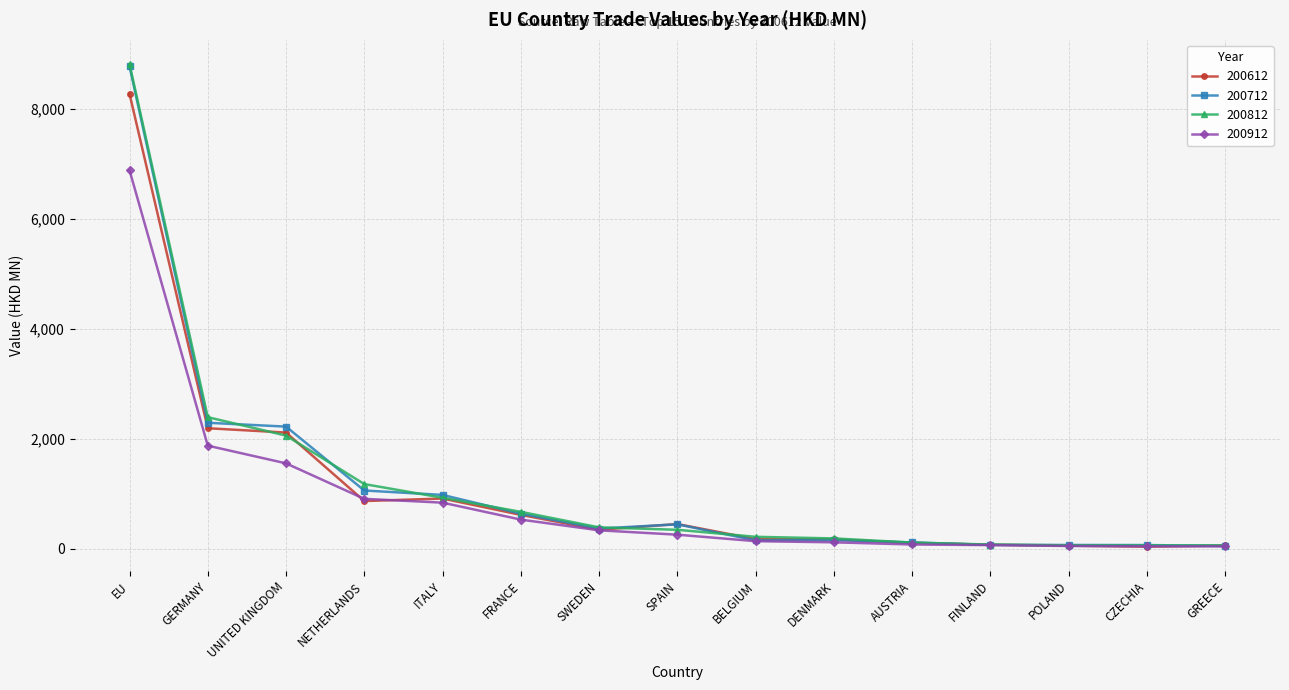

What is the difference between the maximum and second lowest values in the 200712 series?

8706.8